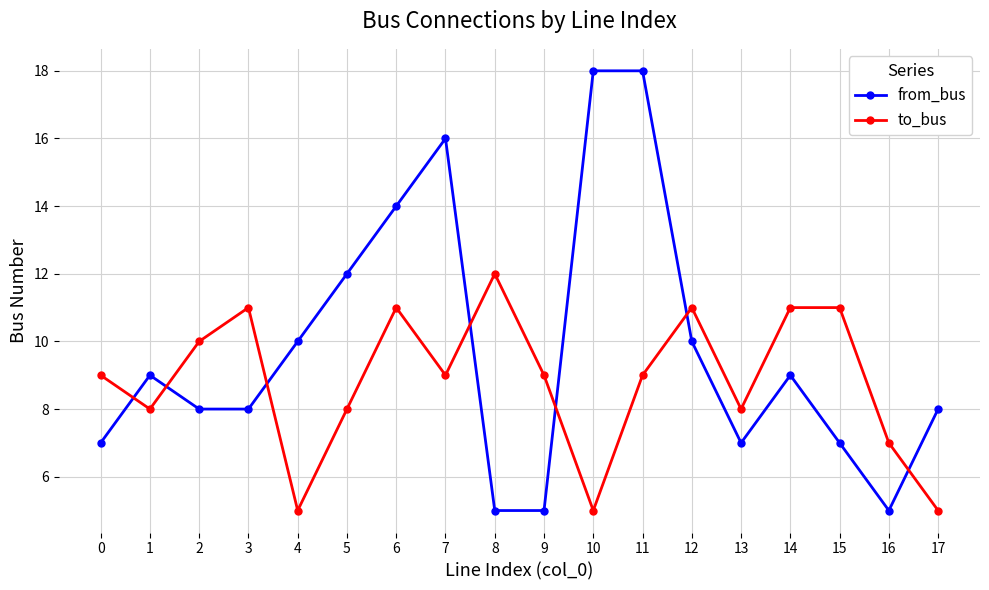

How many values in the from_bus series are below 9?

9